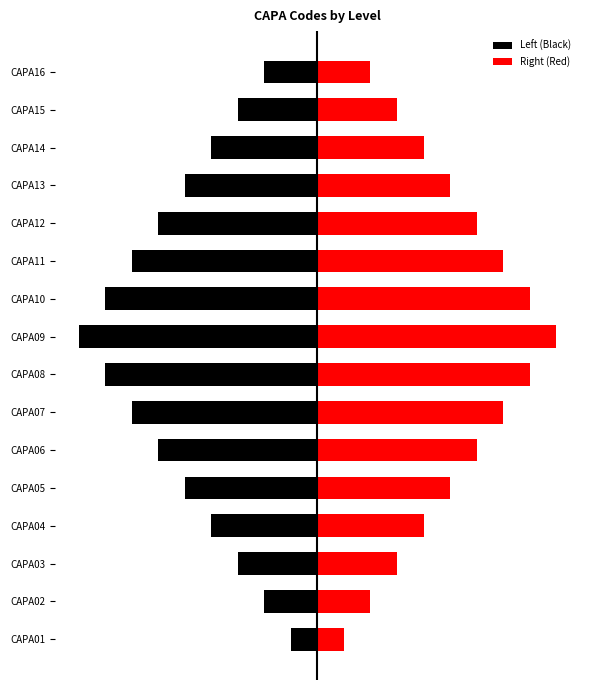

Rank the series at CAPA02 from highest to lowest value.

Right (Red), Left (Black)